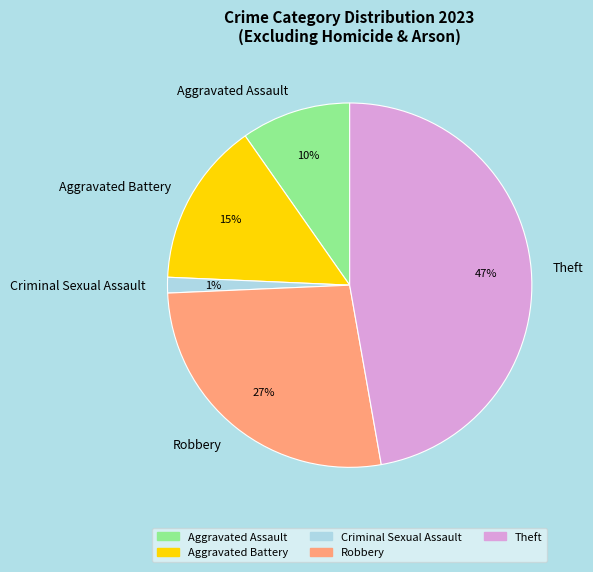

Combined, do Criminal Sexual Assault and Theft account for over 50%?

No